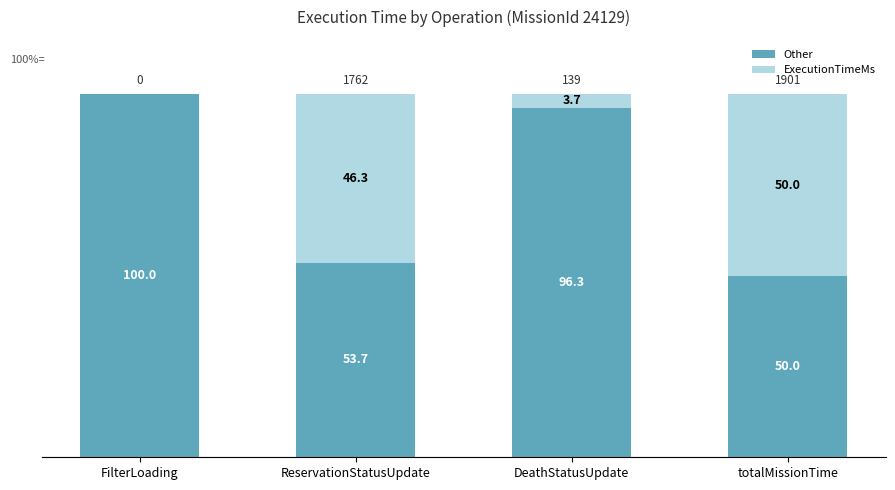

What is the sum of all Other values?

300.0